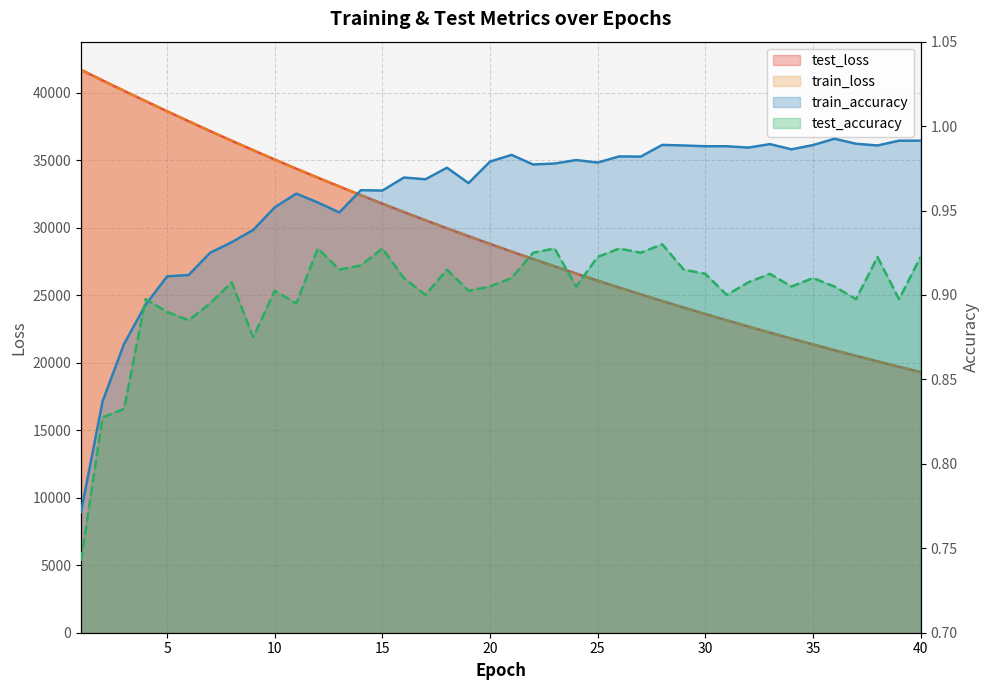

Does the chart display data point markers on the line(s)?

No